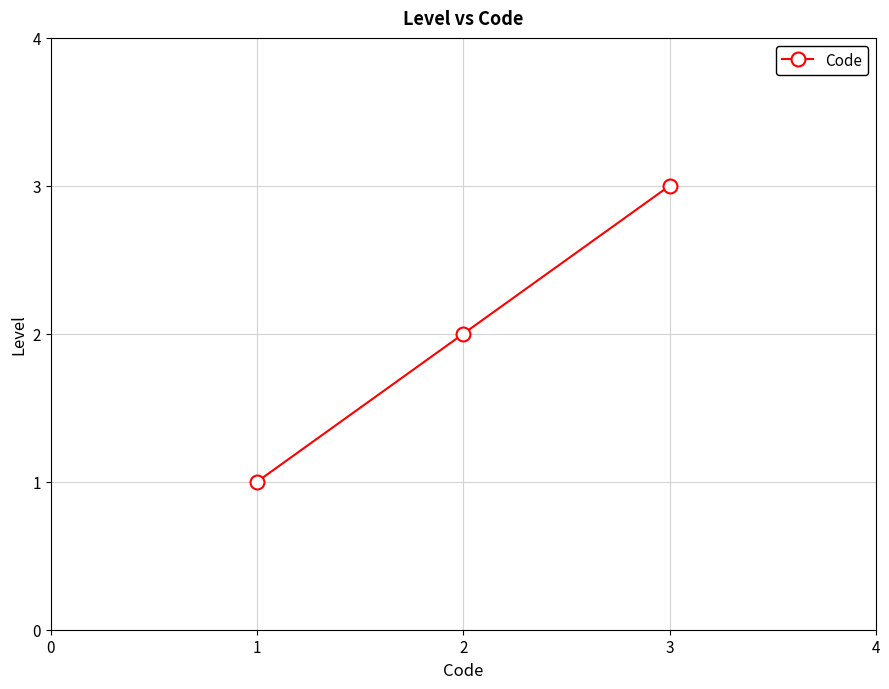

Reading left to right, list all the values displayed in this chart.

1	2	3